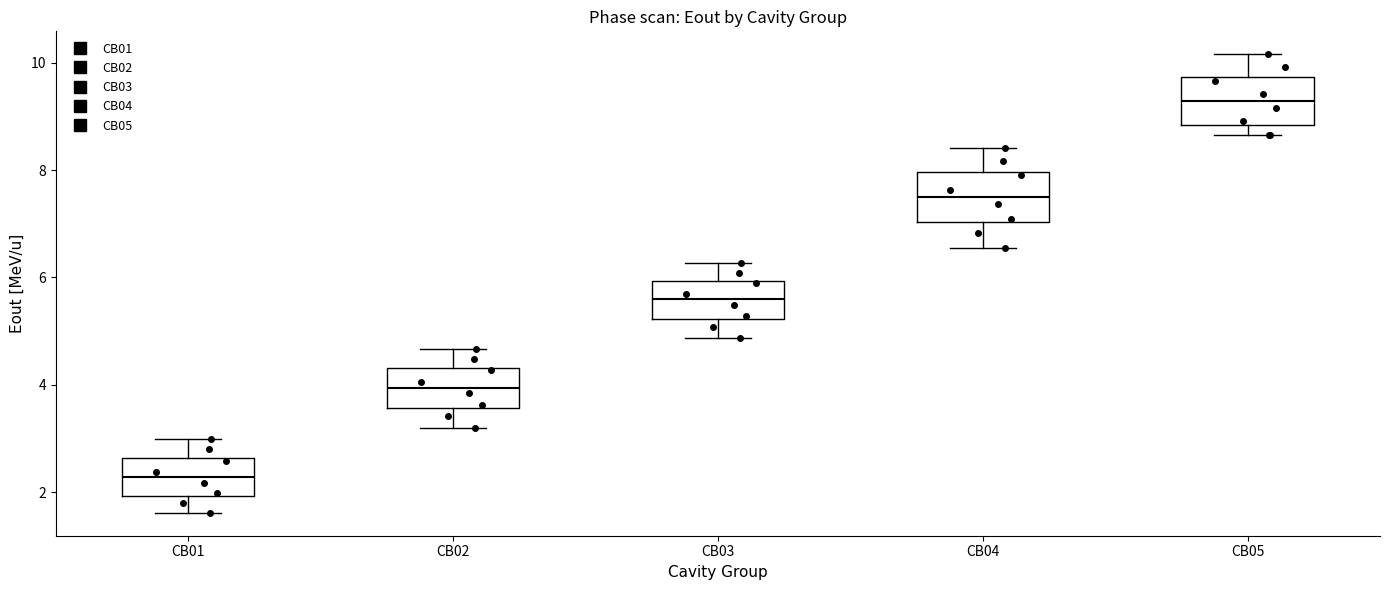

Which box's median line is the lowest?

CB01